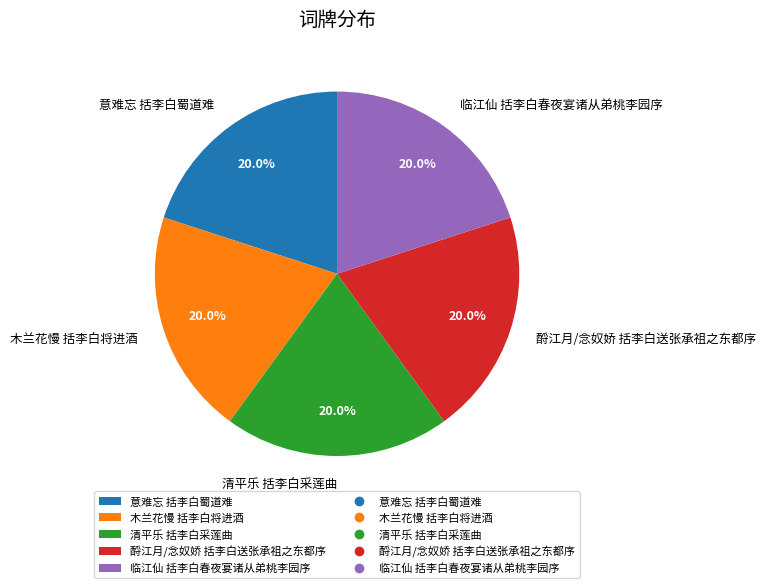

Approximately how many times larger is the value at 清平乐 括李白采莲曲 compared to 木兰花慢 括李白将进酒?

1.0